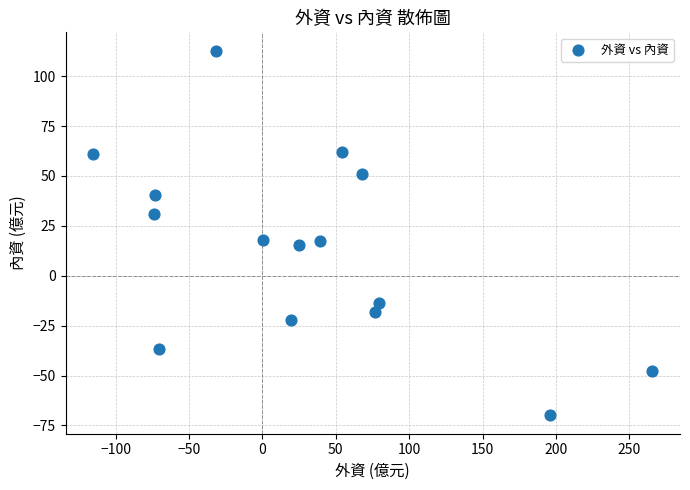

What is the range of X values (max minus min)?

380.7